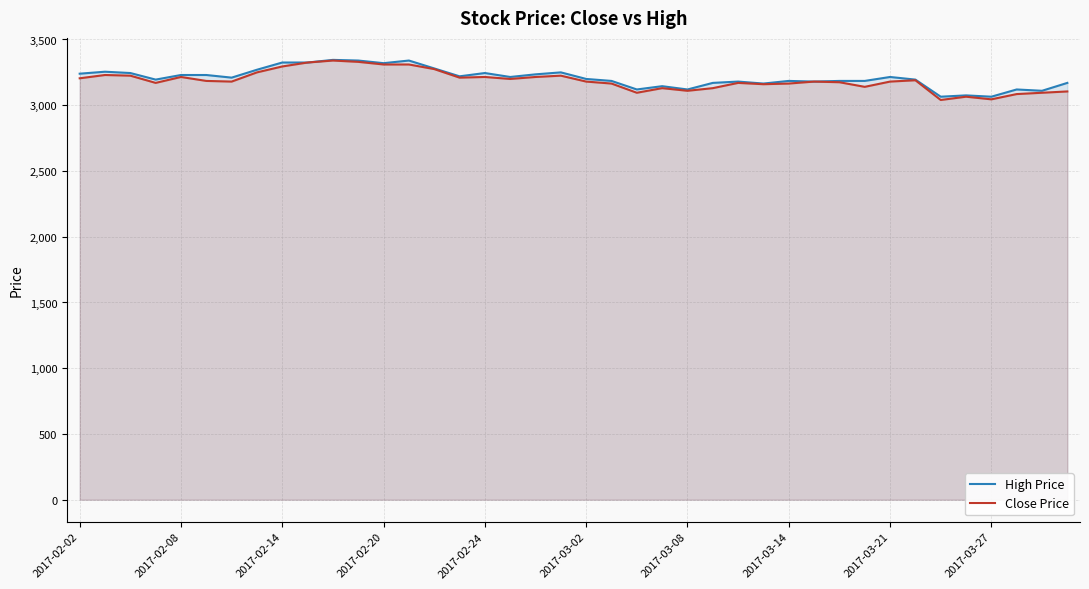

At how many categories does at least one series exceed 3179?

29